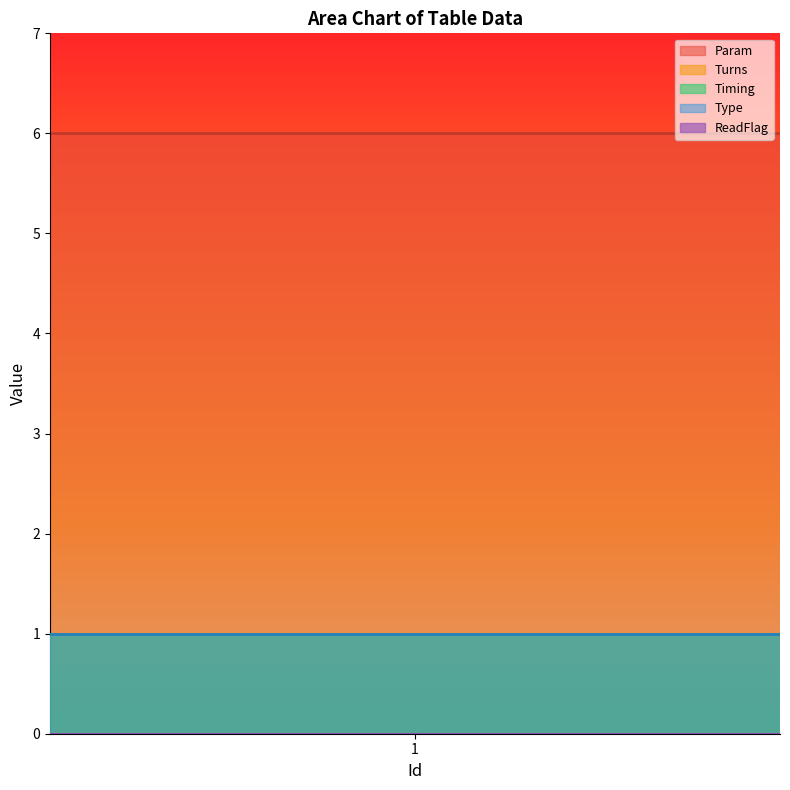

What is the lowest value of the Type series?

1